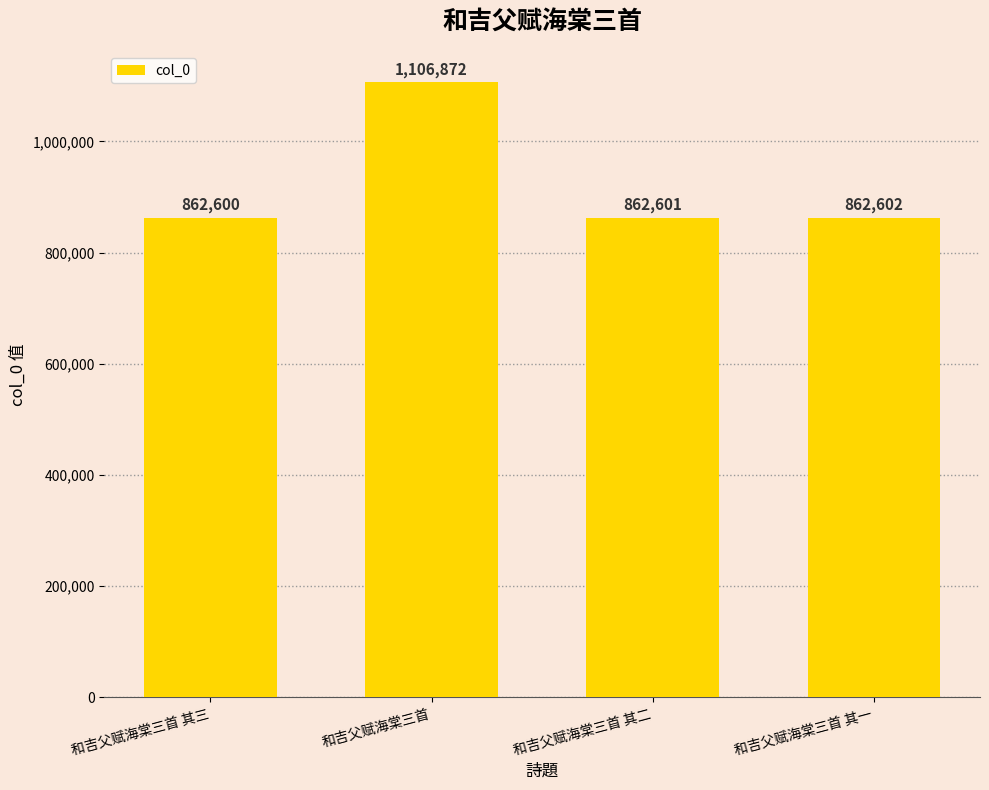

Which has a higher value, 和吉父赋海棠三首 其三 or 和吉父赋海棠三首 其二?

和吉父赋海棠三首 其二